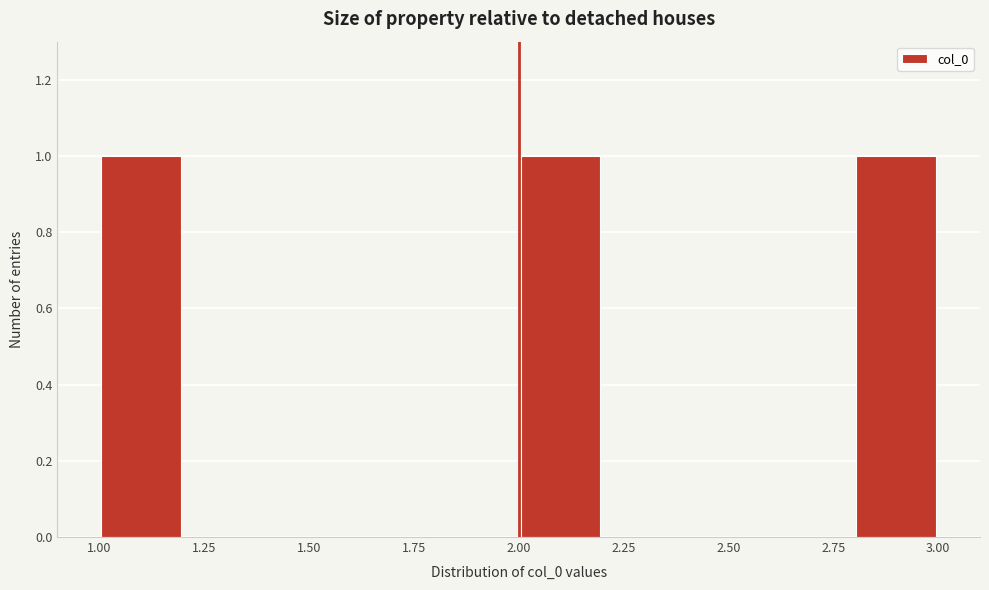

What is the height of the bar covering 1.0 to 1.2 on the x-axis? The values are not printed on the chart, so give them approximately, as read against the axis.

1